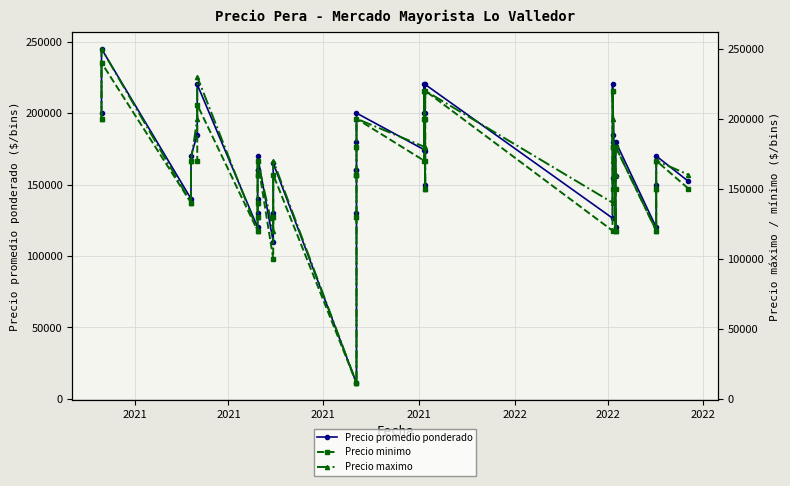

True or false: Precio minimo and Precio promedio ponderado cross at least once.

False